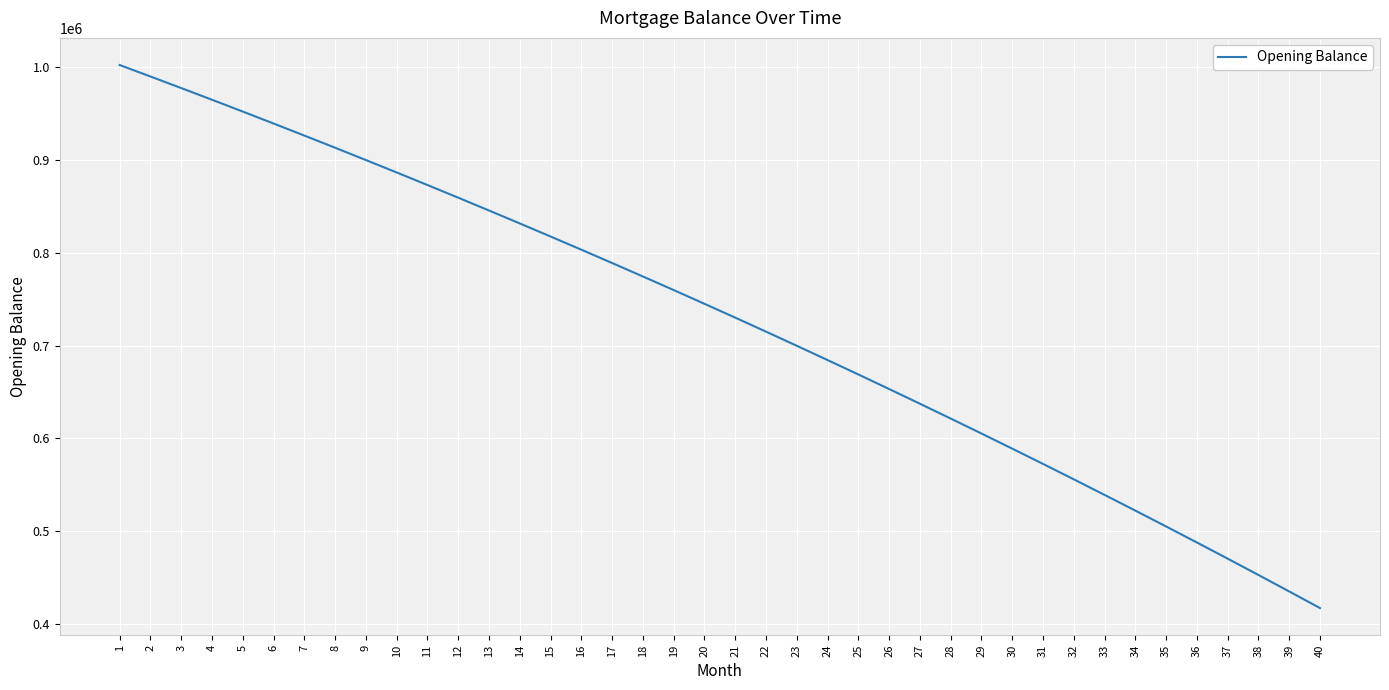

What is the minimum value shown in the chart?

417288.3